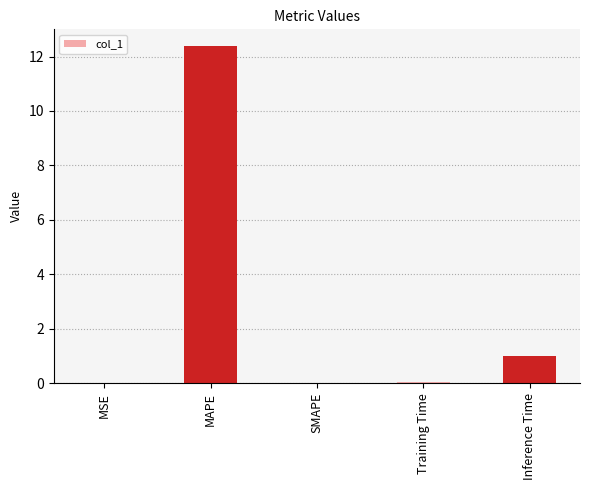

Which has a higher value, MAPE or MSE?

MAPE